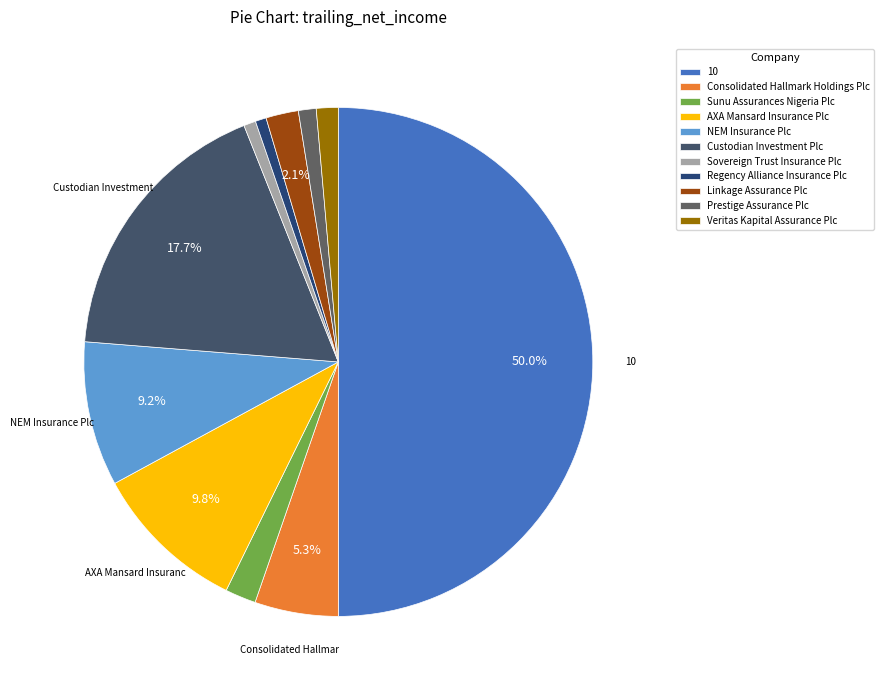

How much of the chart is everything except Sovereign Trust Insurance Plc?

99.2%